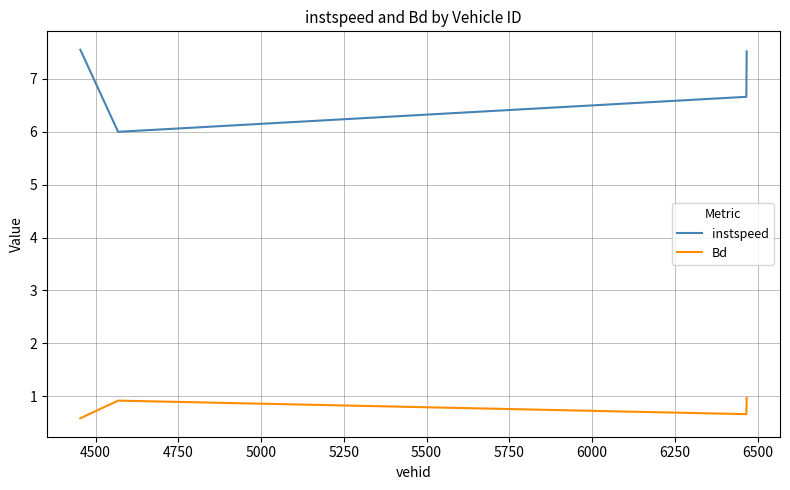

What is the lowest value of the instspeed series?

6.0